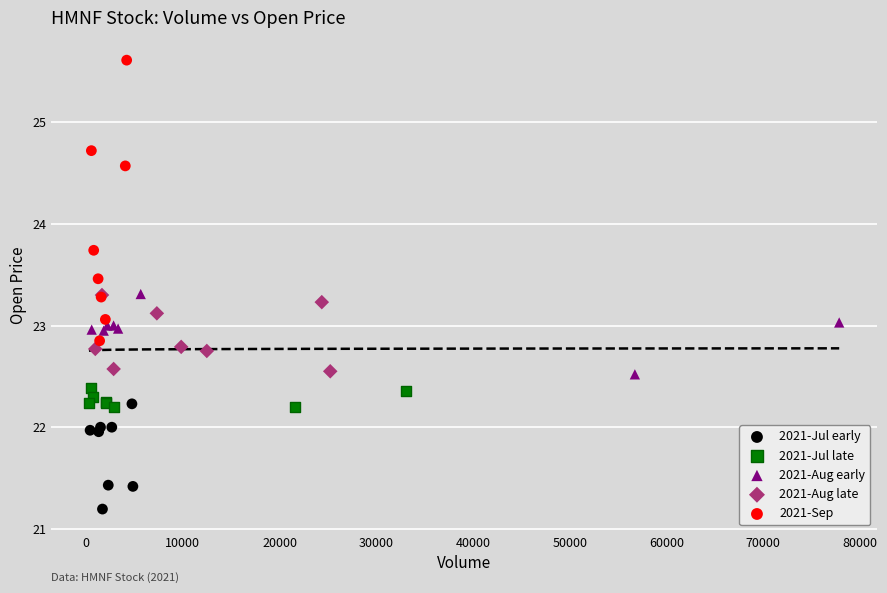

Which series reaches the maximum Y coordinate?

2021-Sep